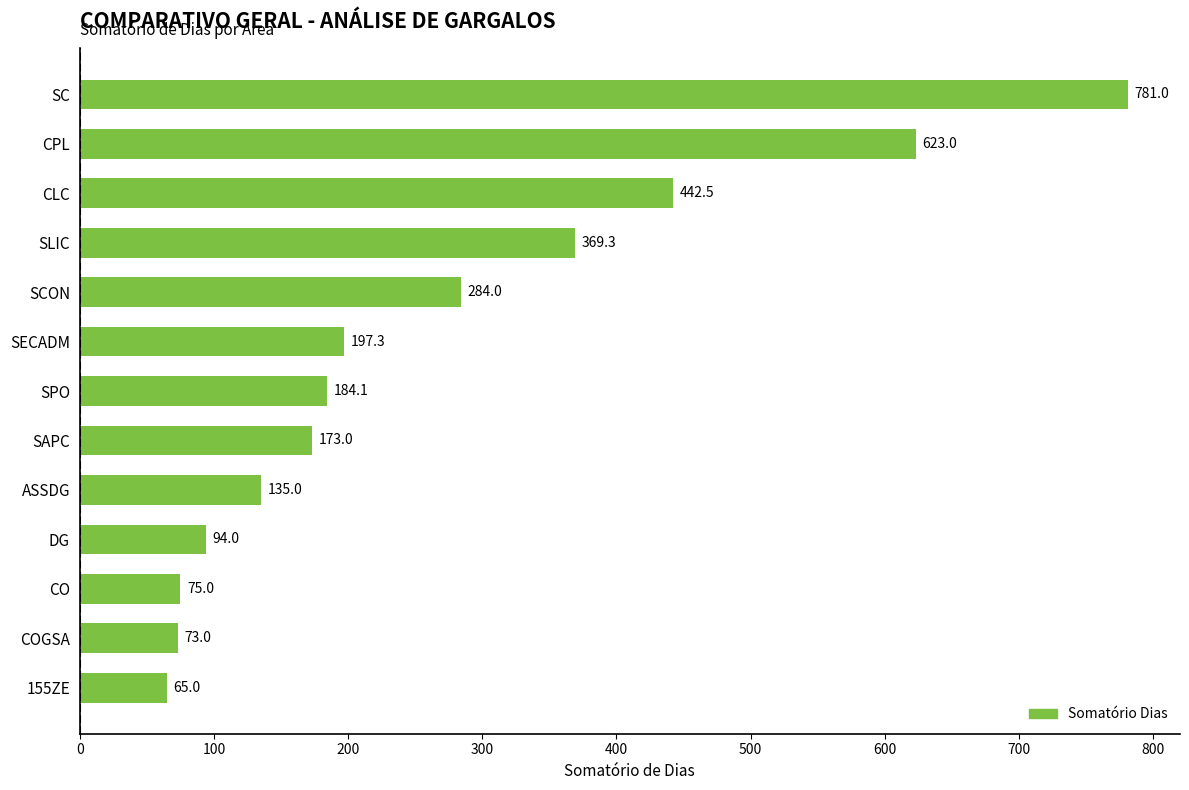

Where is the data nearest to the value 423?

CLC